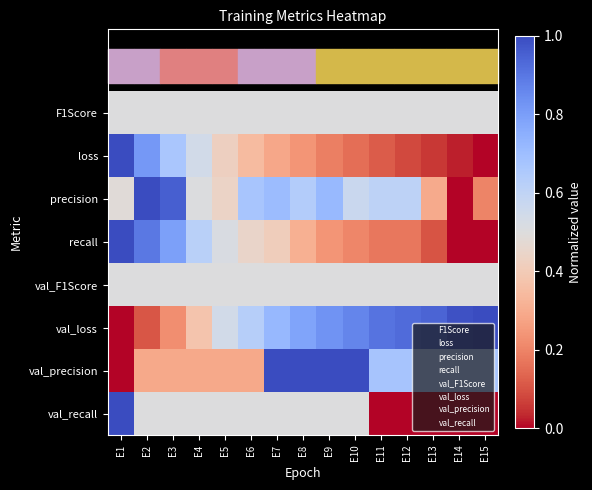

Reading right to left, transcribe all the data shown in this chart.

F1Score: E15=0.5	E14=0.5	E13=0.5	E12=0.5	E11=0.5	E10=0.5	E9=0.5	E8=0.5	E7=0.5	E6=0.5	E5=0.5	E4=0.5	E3=0.5	E2=0.5	E1=0.5
loss: E15=0.0	E14=0.0	E13=0.1	E12=0.1	E11=0.1	E10=0.2	E9=0.2	E8=0.2	E7=0.3	E6=0.3	E5=0.4	E4=0.5	E3=0.7	E2=0.8	E1=1.0
precision: E15=0.2	E14=0.0	E13=0.3	E12=0.6	E11=0.6	E10=0.6	E9=0.7	E8=0.6	E7=0.7	E6=0.7	E5=0.4	E4=0.5	E3=1.0	E2=1.0	E1=0.5
recall: E15=0.0	E14=0.0	E13=0.1	E12=0.2	E11=0.2	E10=0.2	E9=0.2	E8=0.3	E7=0.4	E6=0.4	E5=0.5	E4=0.6	E3=0.8	E2=0.9	E1=1.0
val_F1Score: E15=0.5	E14=0.5	E13=0.5	E12=0.5	E11=0.5	E10=0.5	E9=0.5	E8=0.5	E7=0.5	E6=0.5	E5=0.5	E4=0.5	E3=0.5	E2=0.5	E1=0.5
val_loss: E15=1.0	E14=1.0	E13=0.9	E12=0.9	E11=0.9	E10=0.9	E9=0.8	E8=0.8	E7=0.7	E6=0.6	E5=0.5	E4=0.4	E3=0.2	E2=0.1	E1=0.0
val_precision: E15=0.7	E14=0.7	E13=0.7	E12=0.7	E11=0.7	E10=1.0	E9=1.0	E8=1.0	E7=1.0	E6=0.3	E5=0.3	E4=0.3	E3=0.3	E2=0.3	E1=0.0
val_recall: E15=0.0	E14=0.0	E13=0.0	E12=0.0	E11=0.0	E10=0.5	E9=0.5	E8=0.5	E7=0.5	E6=0.5	E5=0.5	E4=0.5	E3=0.5	E2=0.5	E1=1.0